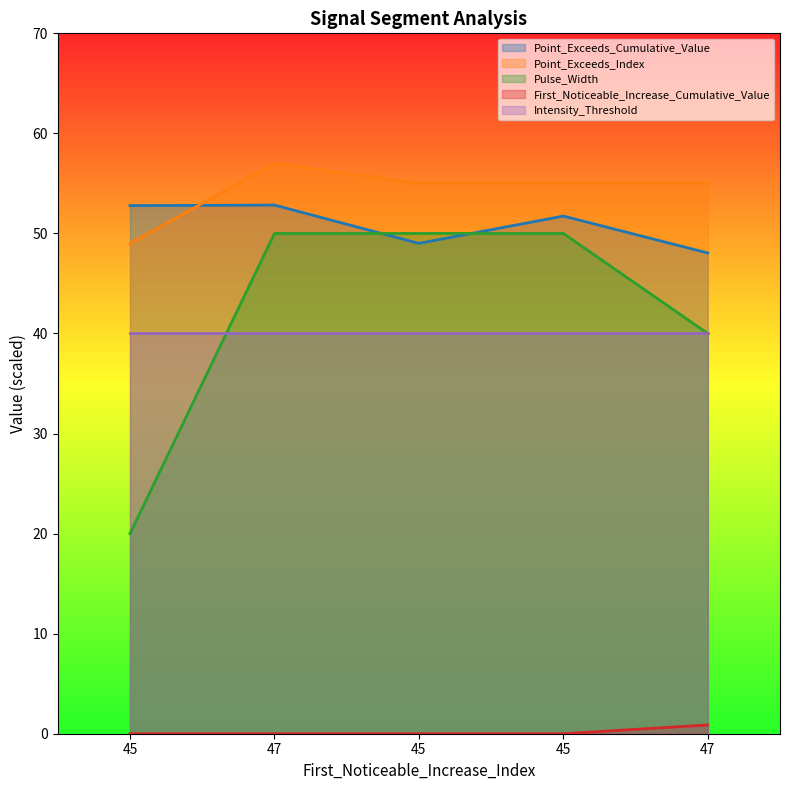

Which has a higher value, 45 or 45?

45